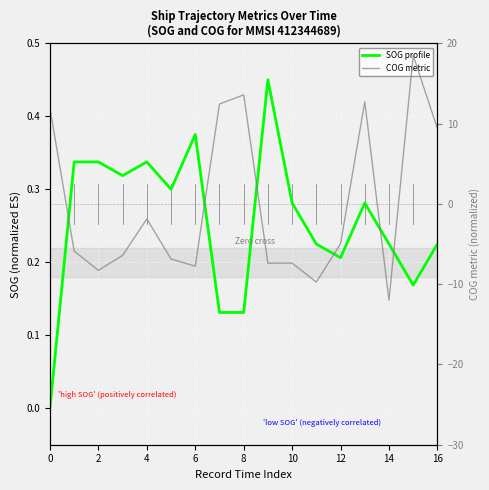

How many positive values does the SOG profile series have?

16